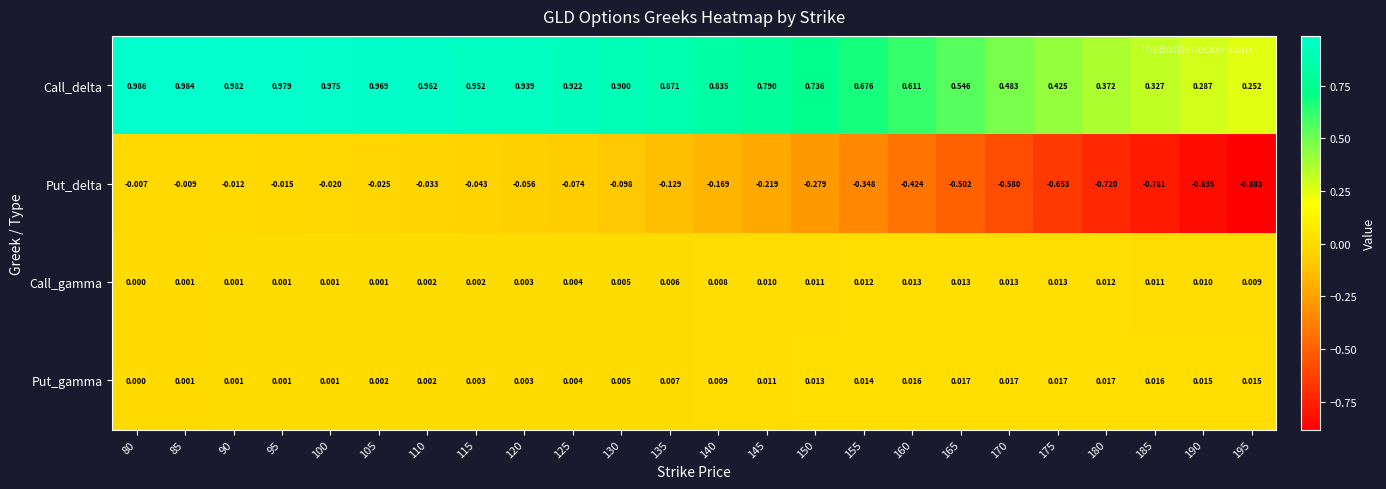

How many distinct data groups are displayed?

4